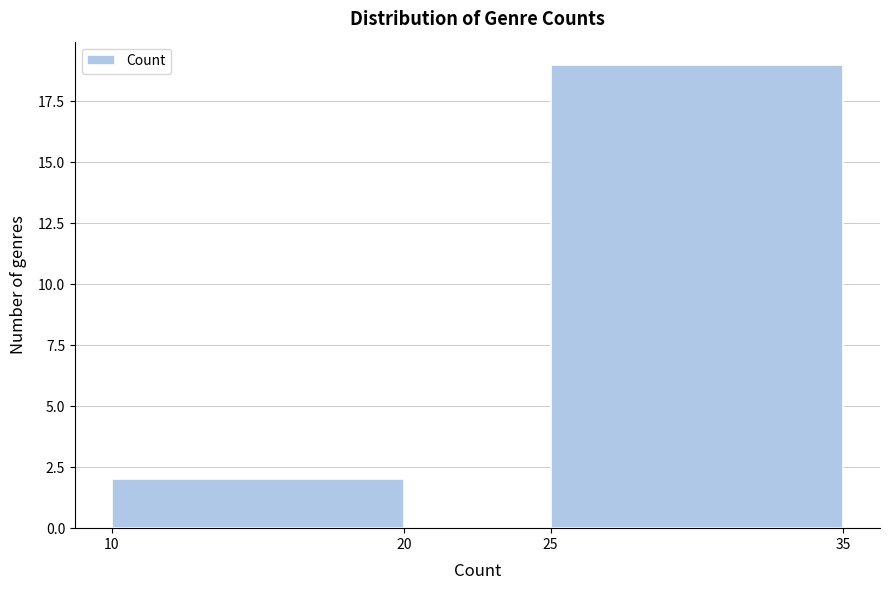

Reading left to right, transcribe this chart: for each bar, give the range it covers on the x-axis and its height. The values are not printed on the chart, so give them approximately, as read against the axis.

10 to 20: 2
20 to 25: 0
25 to 35: 19